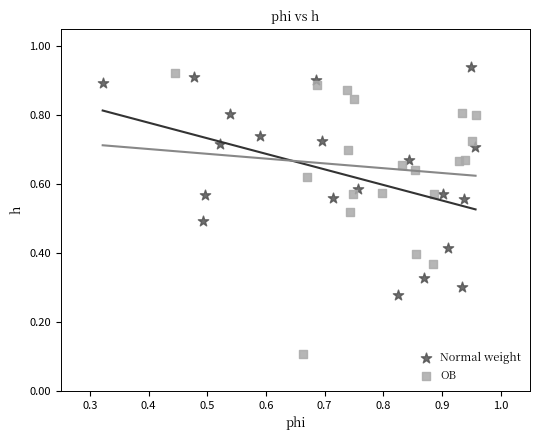

Which series reaches the minimum Y coordinate?

OB